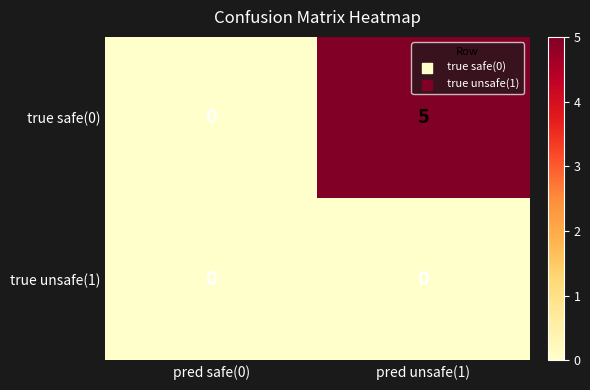

At pred unsafe(1), list the series in order from largest to smallest.

true safe(0), true unsafe(1)